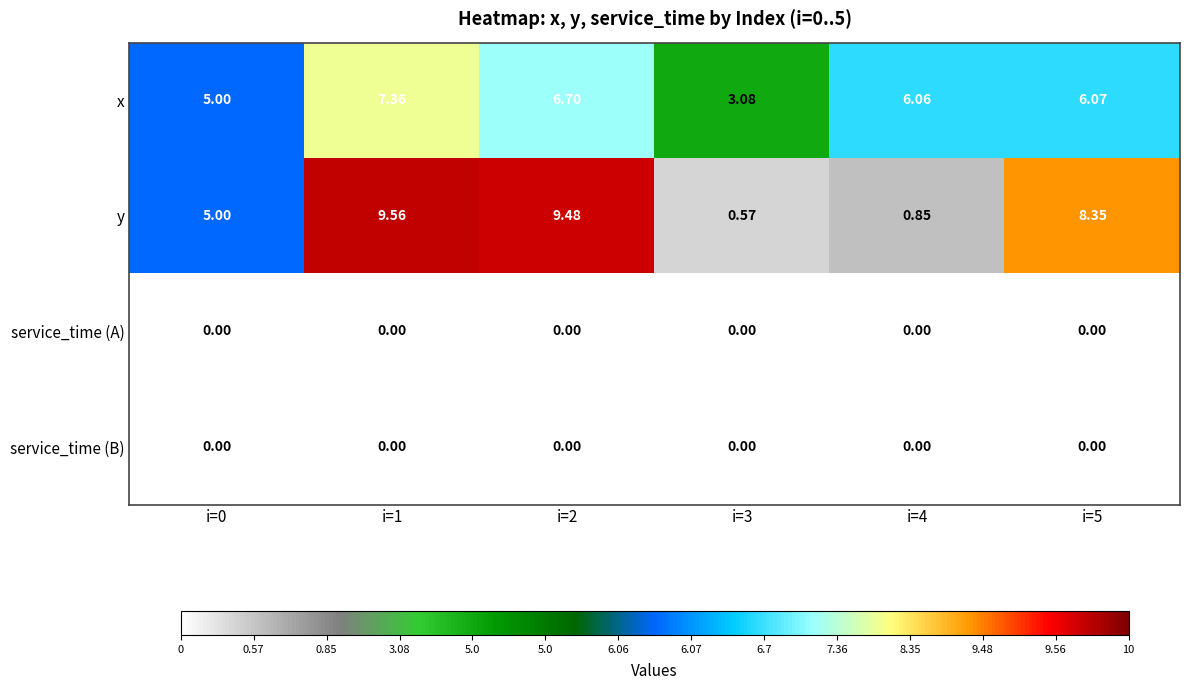

Which series has the largest total across all categories?

x